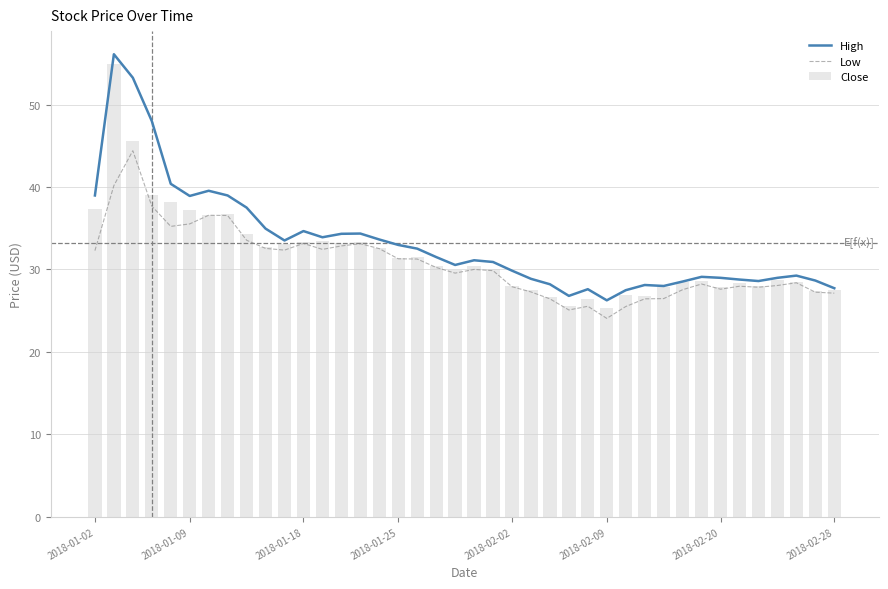

What are all the series names shown in the legend?

High, Low, Close